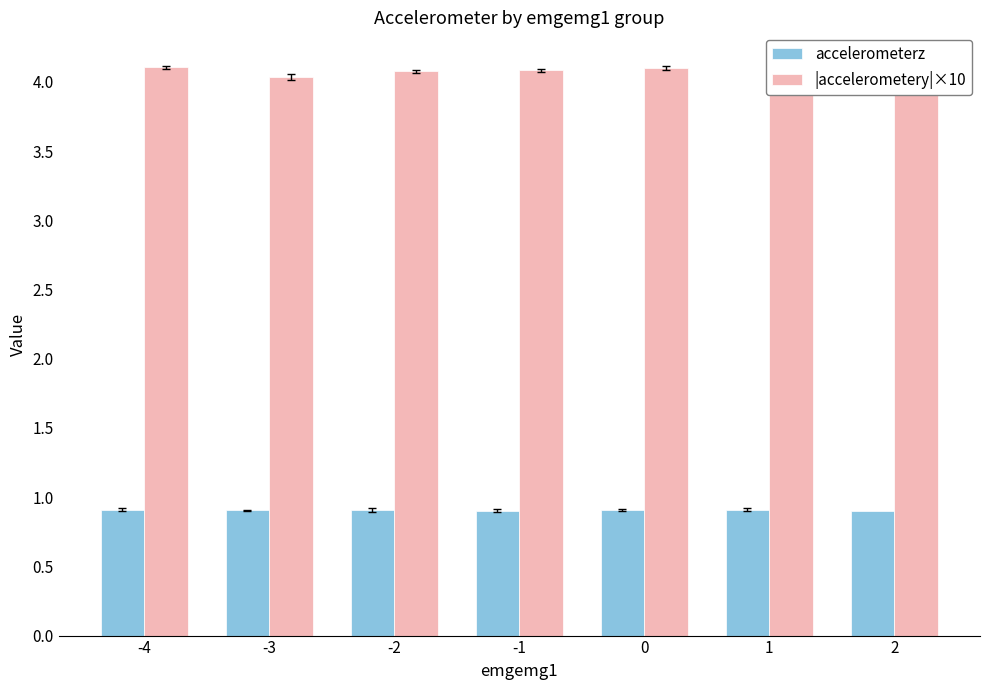

Where is accelerometerz nearest to the value 0?

2